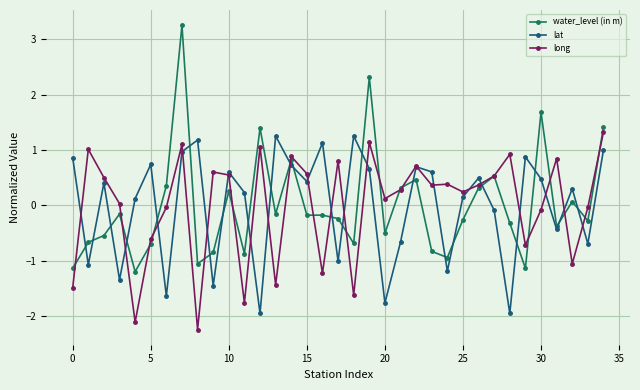

True or false: lat has more than 1 interior local peaks.

True